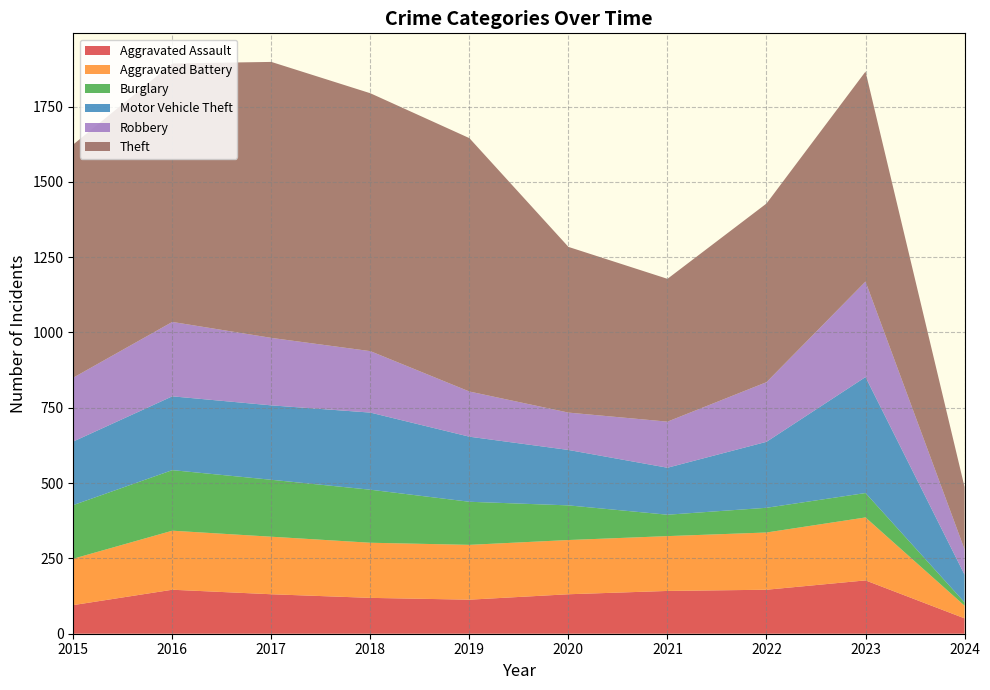

Reading left to right, what are all the values shown in this chart?

Aggravated Assault: 2015=95	2016=146	2017=131	2018=119	2019=113	2020=131	2021=142	2022=146	2023=177	2024=51
Aggravated Battery: 2015=154	2016=196	2017=191	2018=183	2019=182	2020=180	2021=182	2022=190	2023=209	2024=42
Burglary: 2015=178	2016=201	2017=189	2018=176	2019=143	2020=115	2021=71	2022=82	2023=81	2024=11
Motor Vehicle Theft: 2015=211	2016=245	2017=247	2018=256	2019=216	2020=184	2021=156	2022=219	2023=385	2024=92
Robbery: 2015=212	2016=247	2017=224	2018=204	2019=150	2020=124	2021=153	2022=198	2023=317	2024=84
Theft: 2015=774	2016=858	2017=916	2018=856	2019=841	2020=550	2021=474	2022=593	2023=697	2024=207